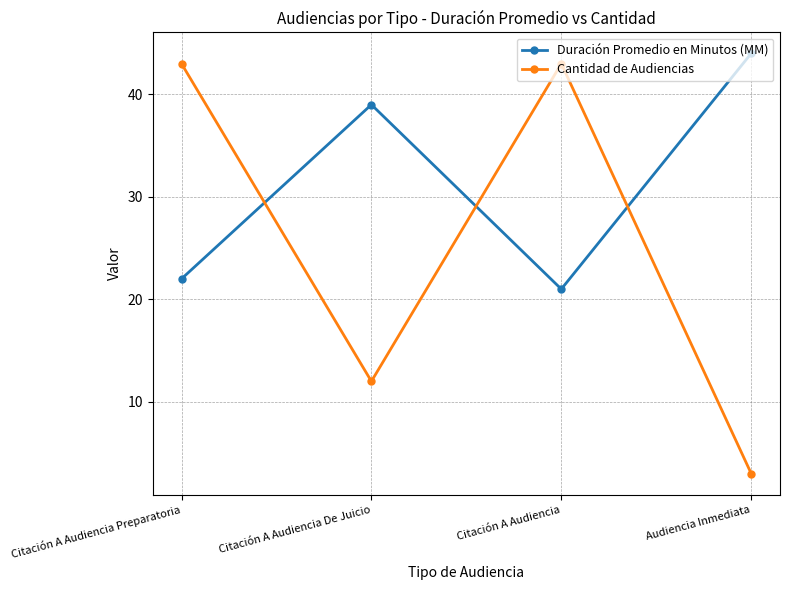

Which series has the widest spread of values?

Cantidad de Audiencias